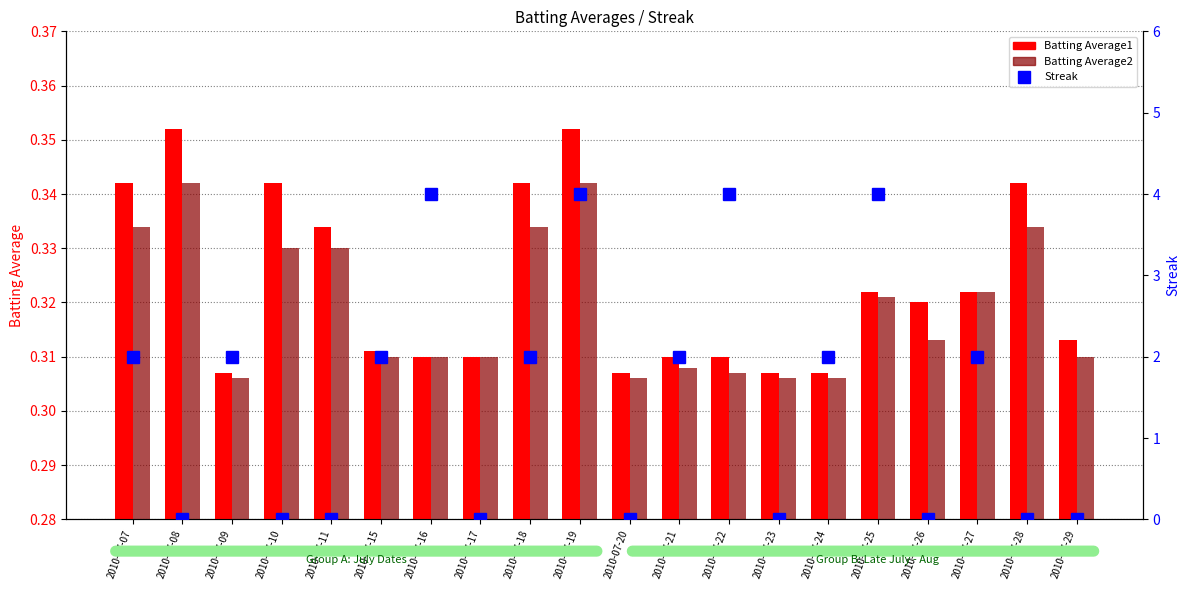

What are all the series names shown in the legend?

Batting Average1, Batting Average2, Streak